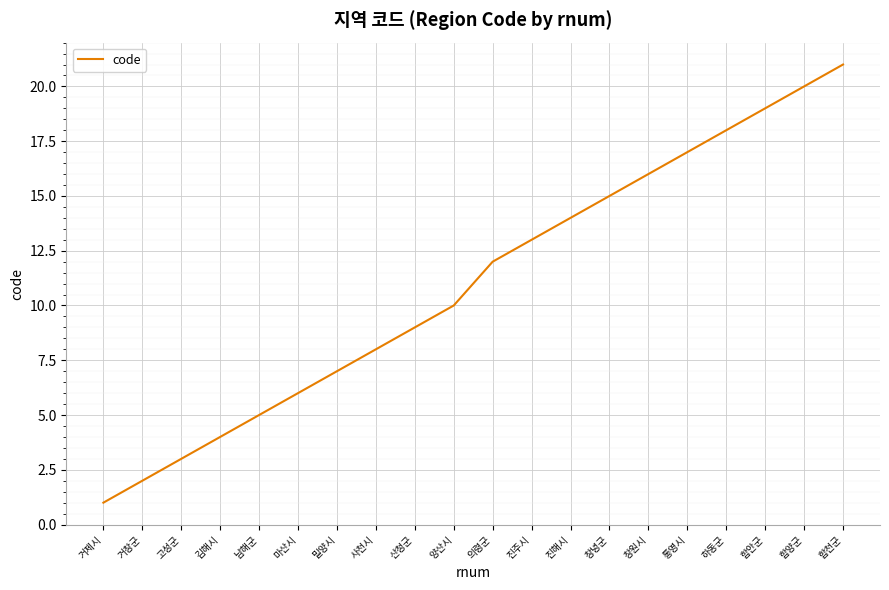

Does the chart display data point markers on the line(s)?

No